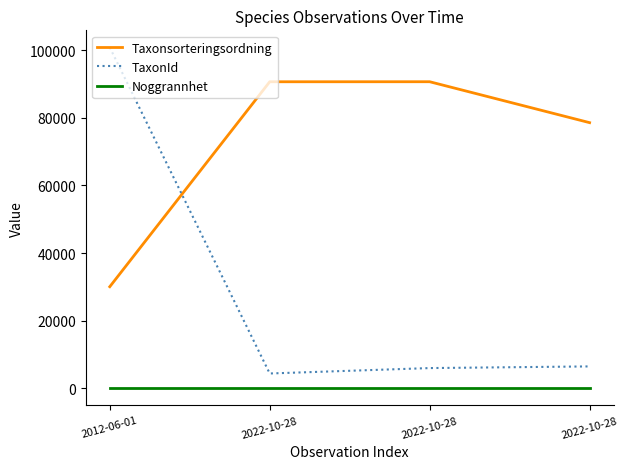

What is the sum of all Taxonsorteringsordning values?

289945